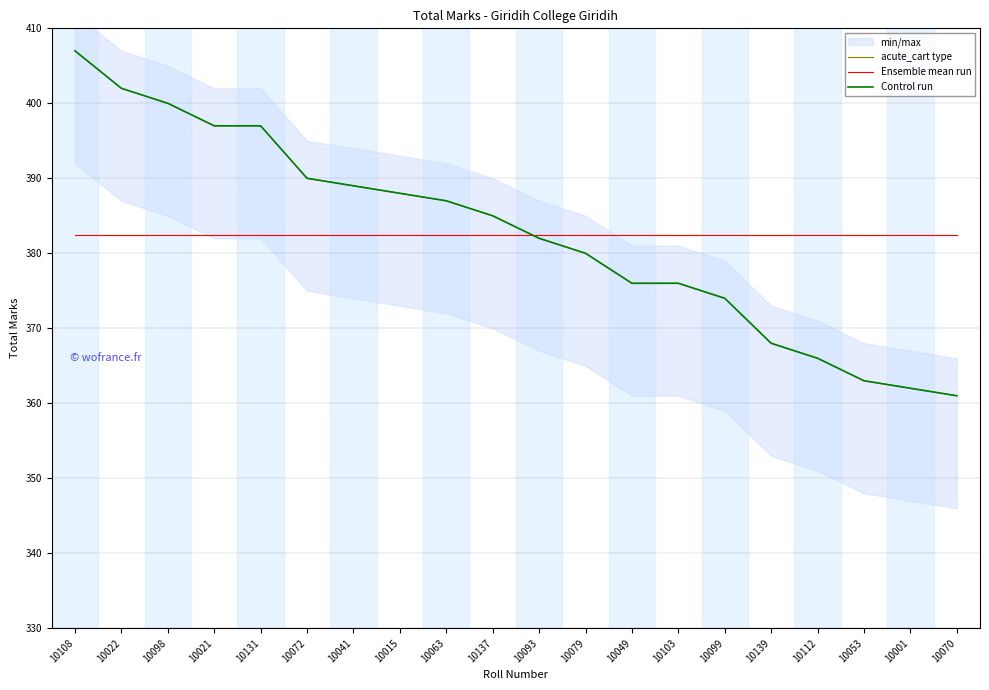

Read the Ensemble mean run value at 10139.

382.5